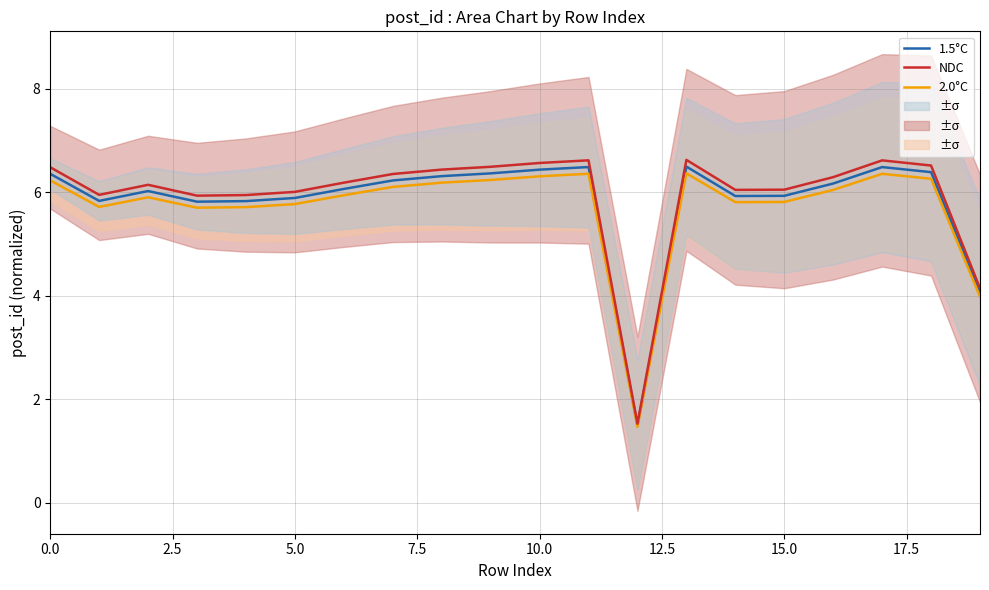

Rank the series by their maximum value, from highest to lowest.

NDC, 1.5°C, 2.0°C